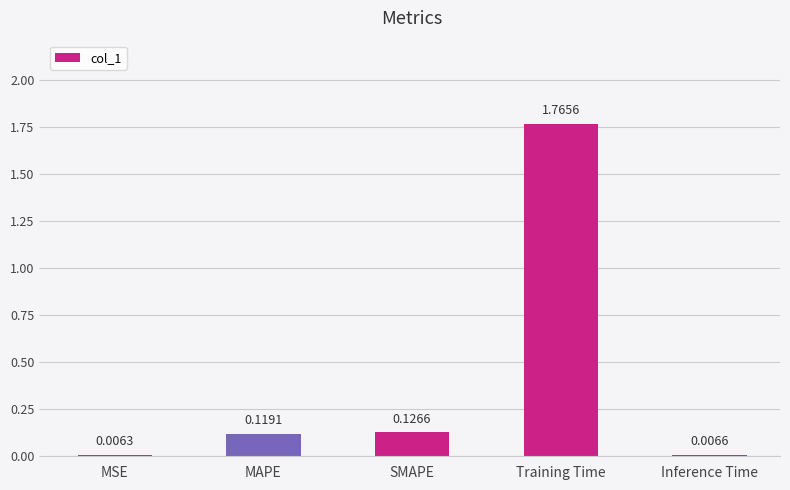

Where is the data nearest to the value 0?

MSE